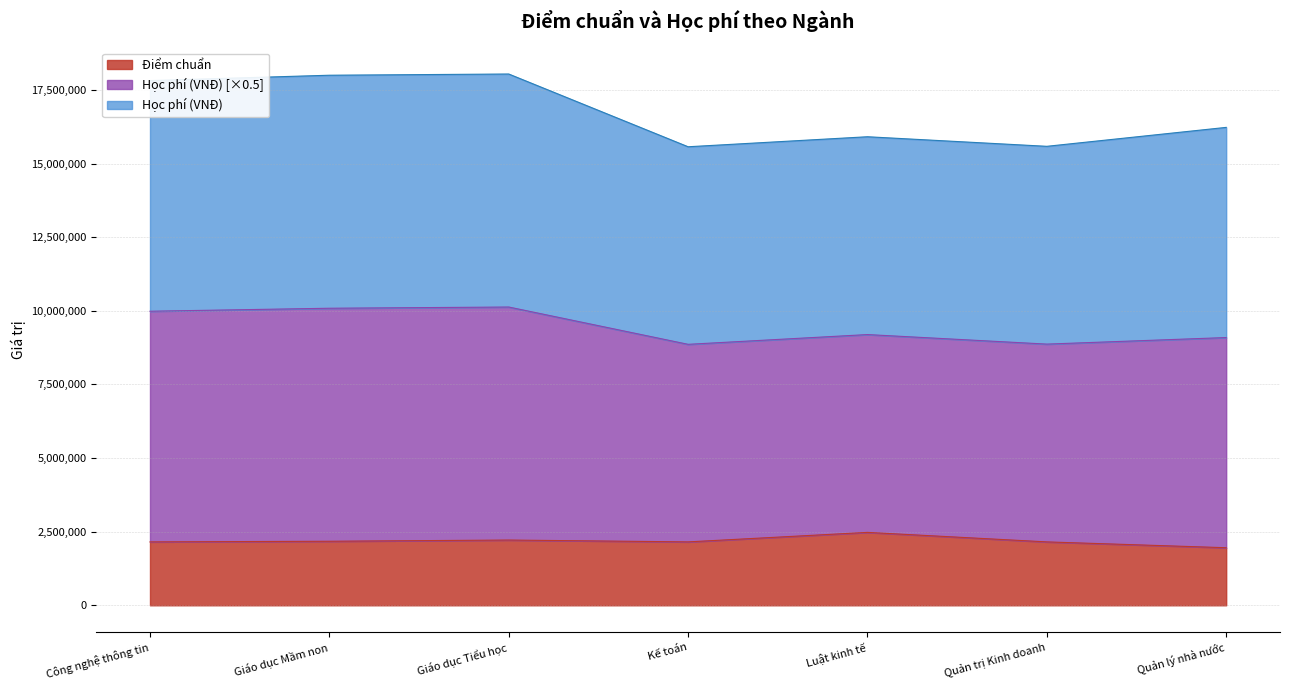

Does the chart have visible grid lines?

Yes